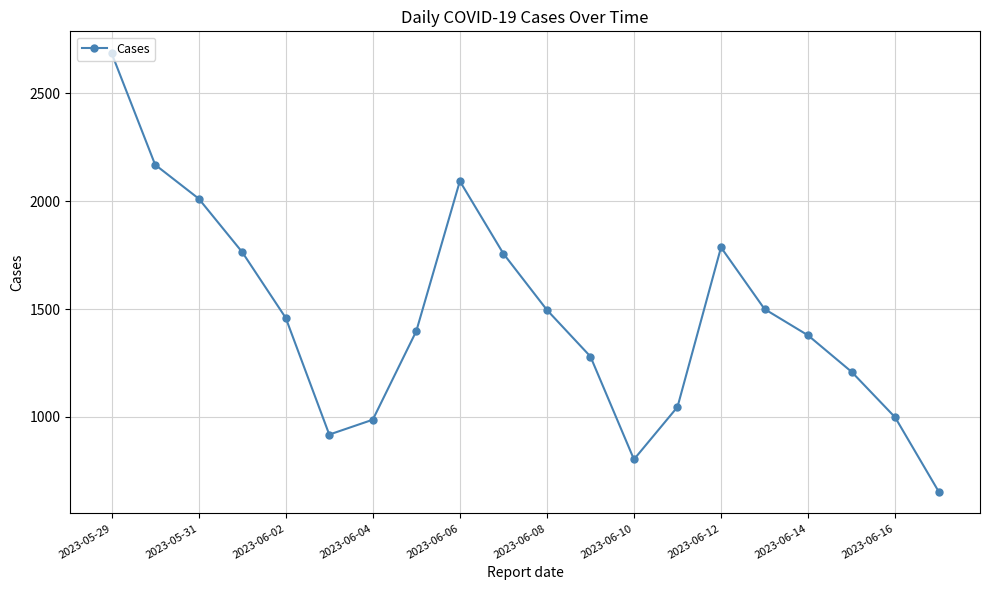

What is the sum of all values?

29393